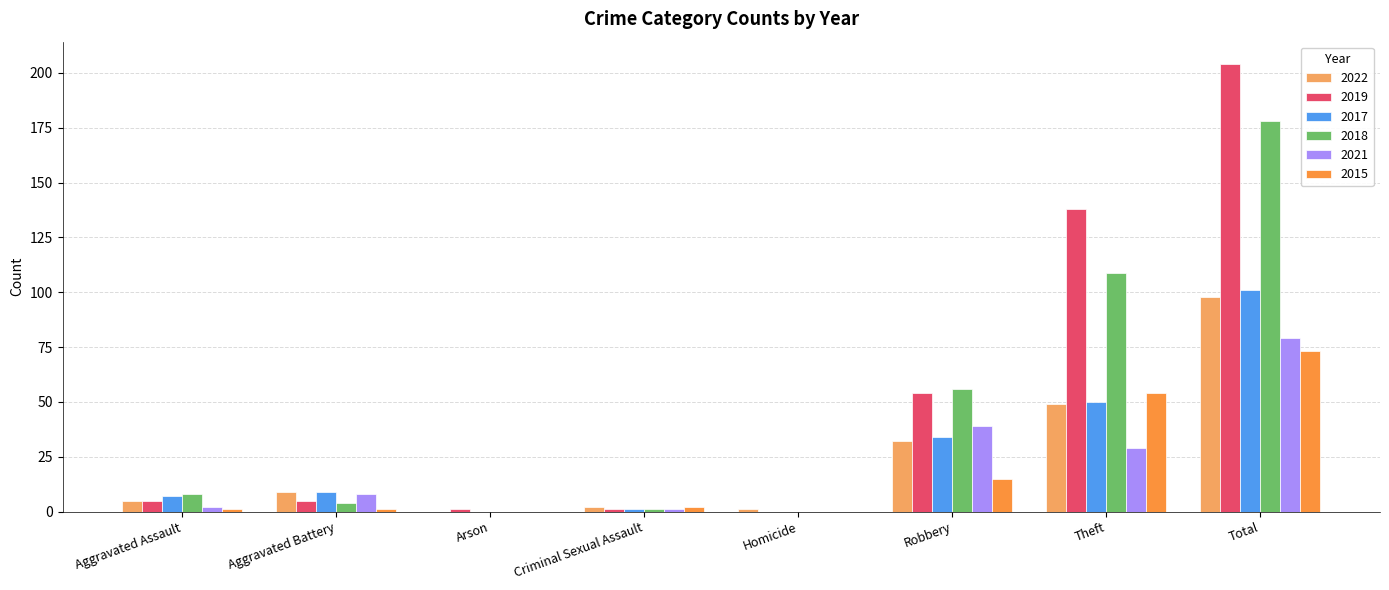

How many groups of bars are there?

8